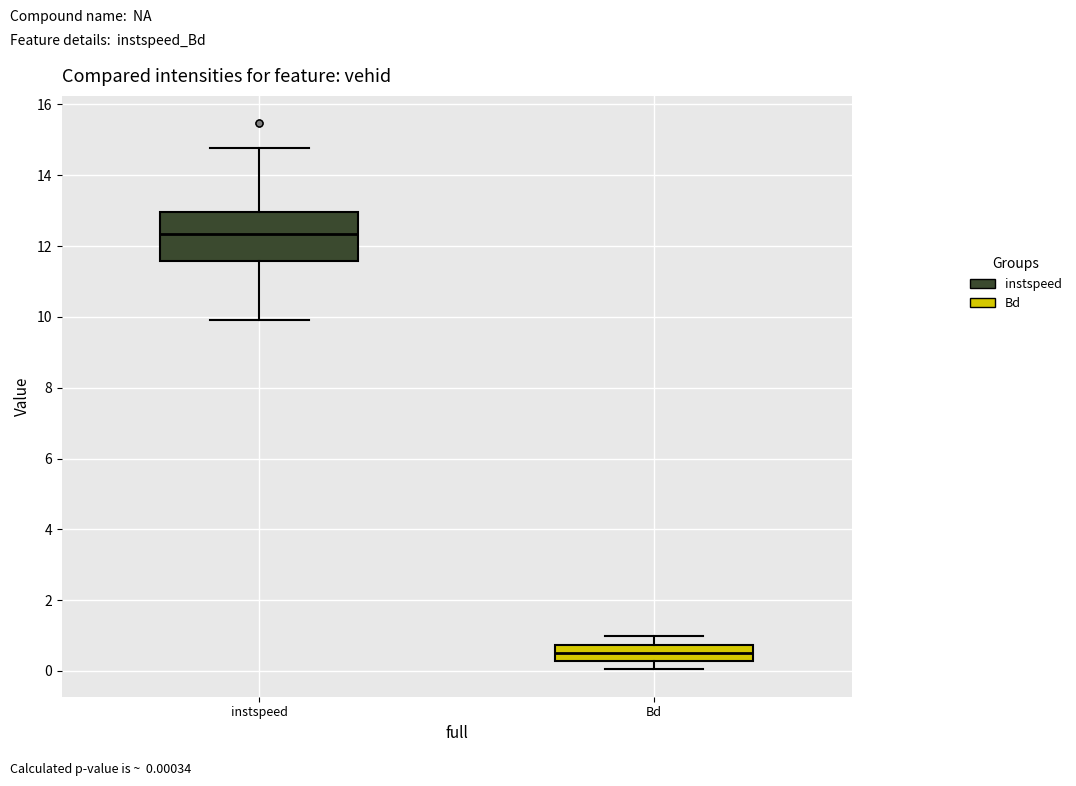

Reading left to right, read every box against the y-axis: the position of its median line, the range the box covers, and the ends of its whiskers. The values are not printed on the chart, so give them approximately, as read against the axis.

instspeed: median 12.4, box 11.6 to 13.0, whiskers 10.0 to 14.8
Bd: median 0.6, box 0.2 to 0.8, whiskers 0.0 to 1.0